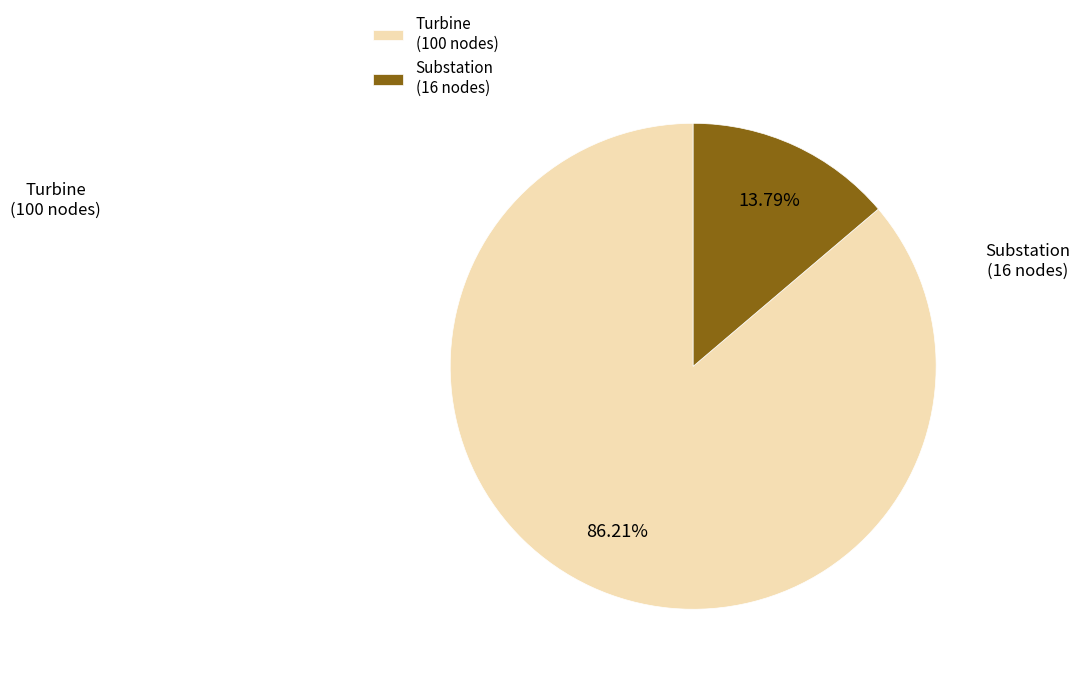

What is the ratio of the value at Substation to the value at Turbine?

0.2